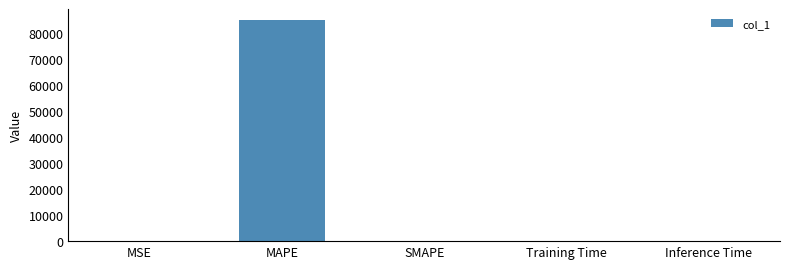

Count the number of categories in the chart.

5